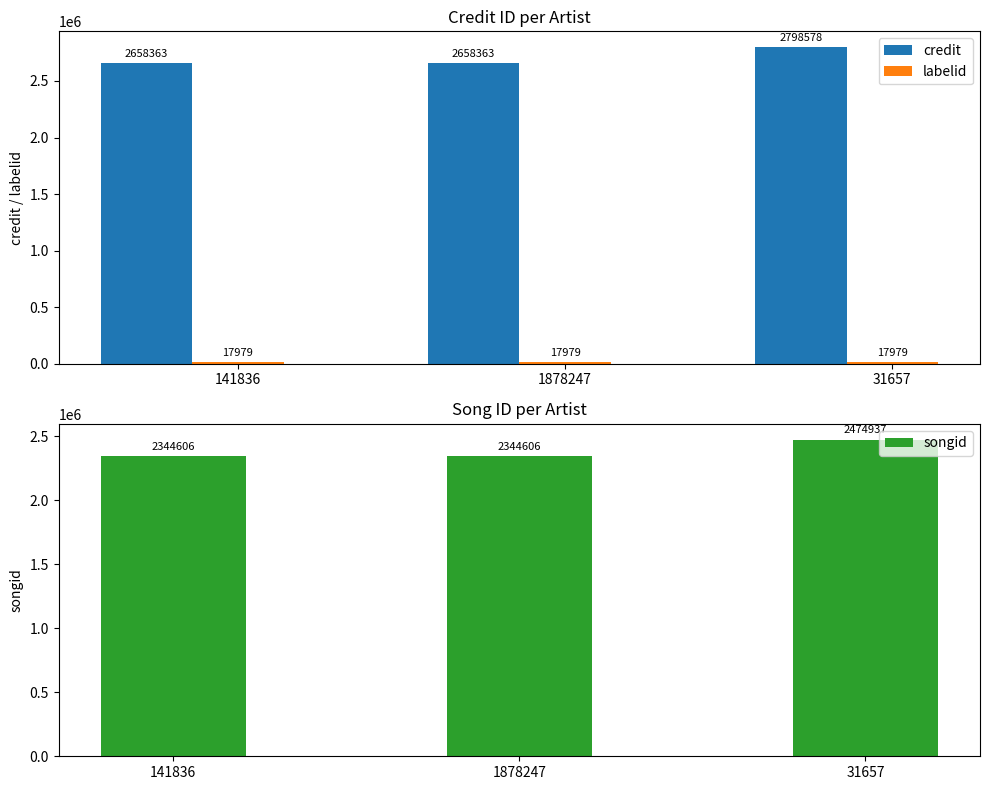

What is the sum of the labelid values at 141836 and 1878247?

35958